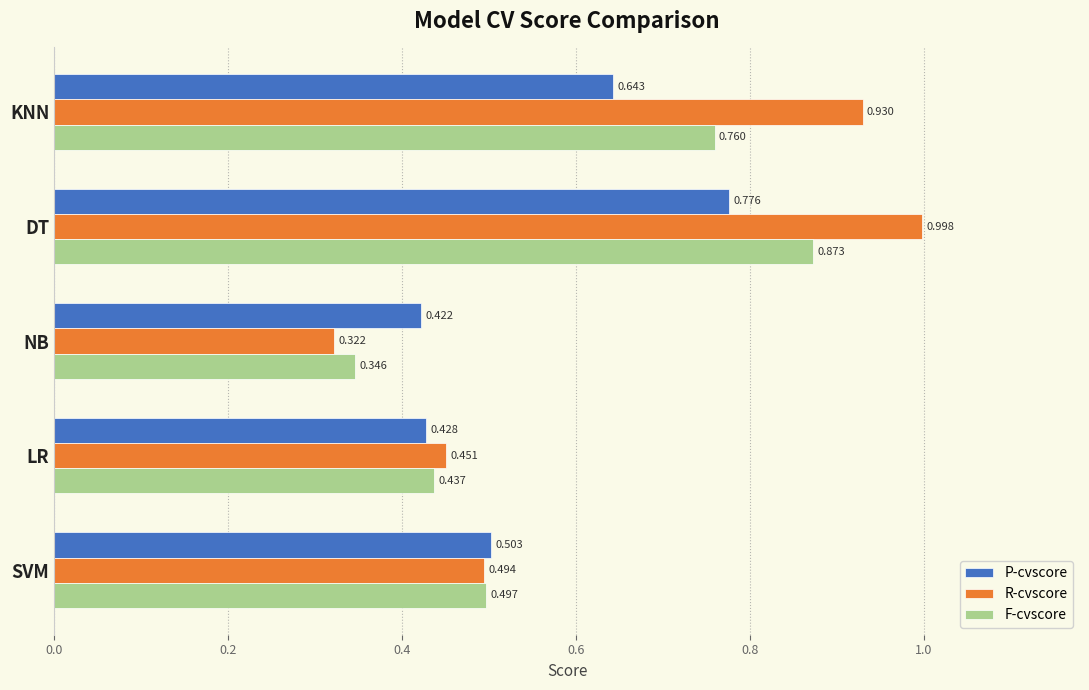

Which category has the highest value across all series?

DT